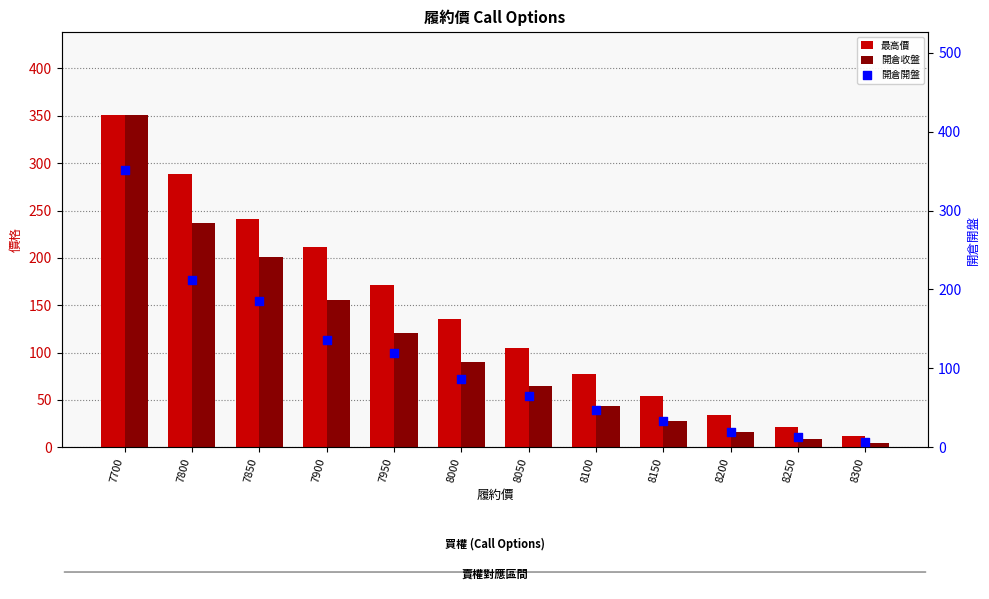

At how many categories does at least one series exceed 72?

8